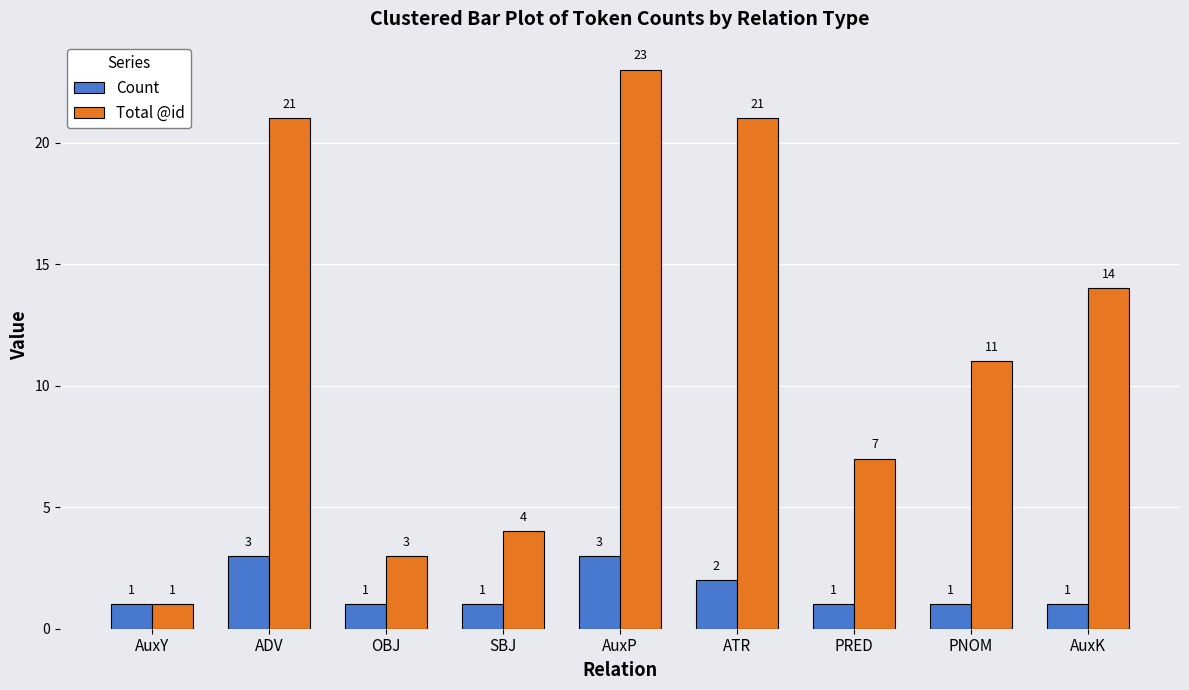

List the series in order of their peak value, lowest first.

Count, Total @id